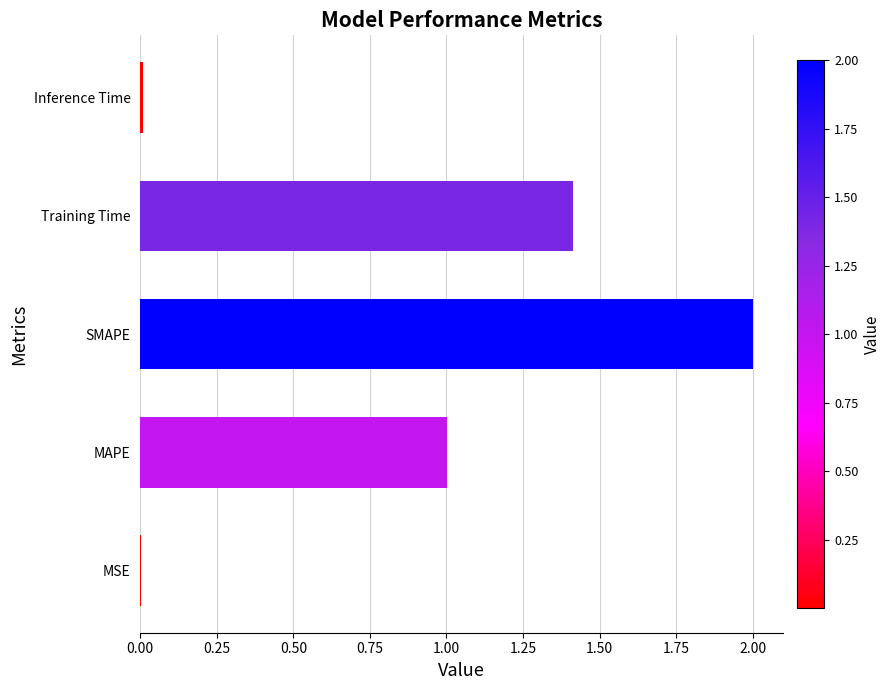

Count the number of categories in the chart.

5